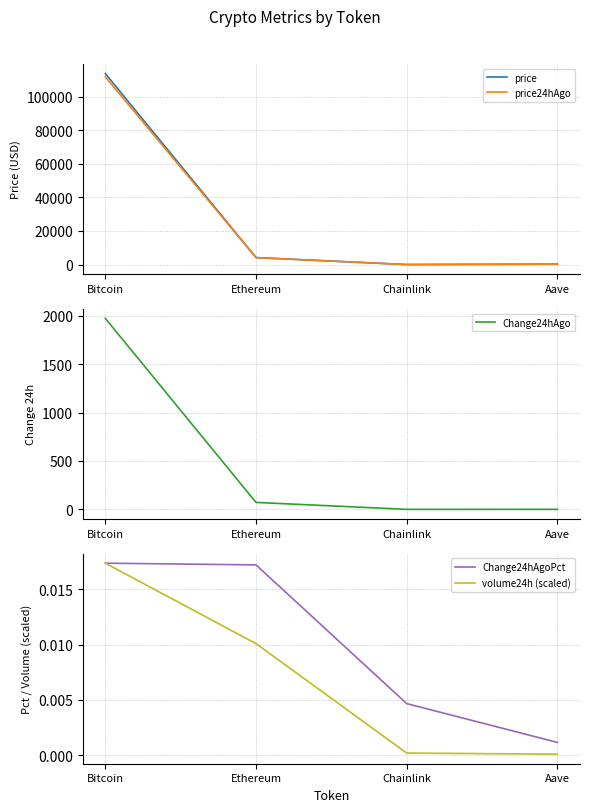

True or false: volume24h (scaled) and Change24hAgo intersect in this chart.

False